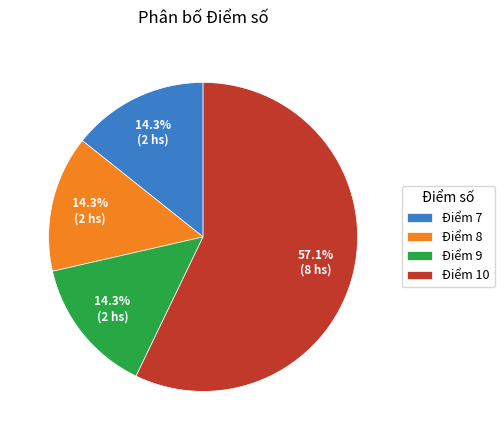

What portion of the pie excludes Điểm 9?

85.7%